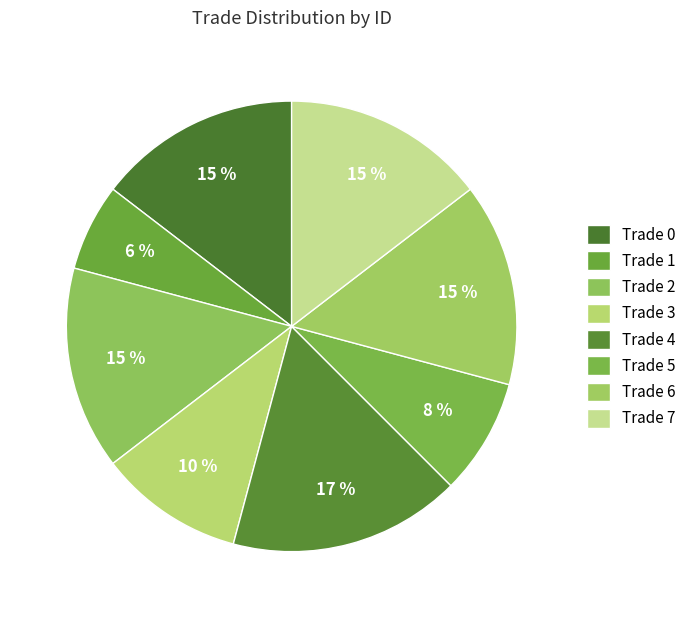

Count the number of slices in the pie.

8